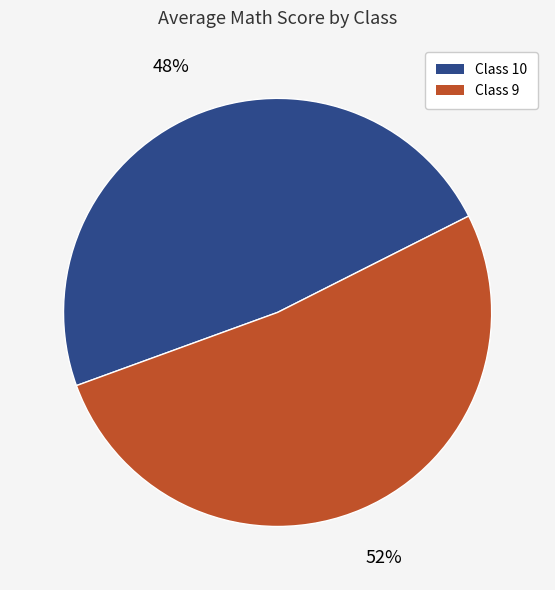

Is it true that Class 9 is 51% of the pie?

True